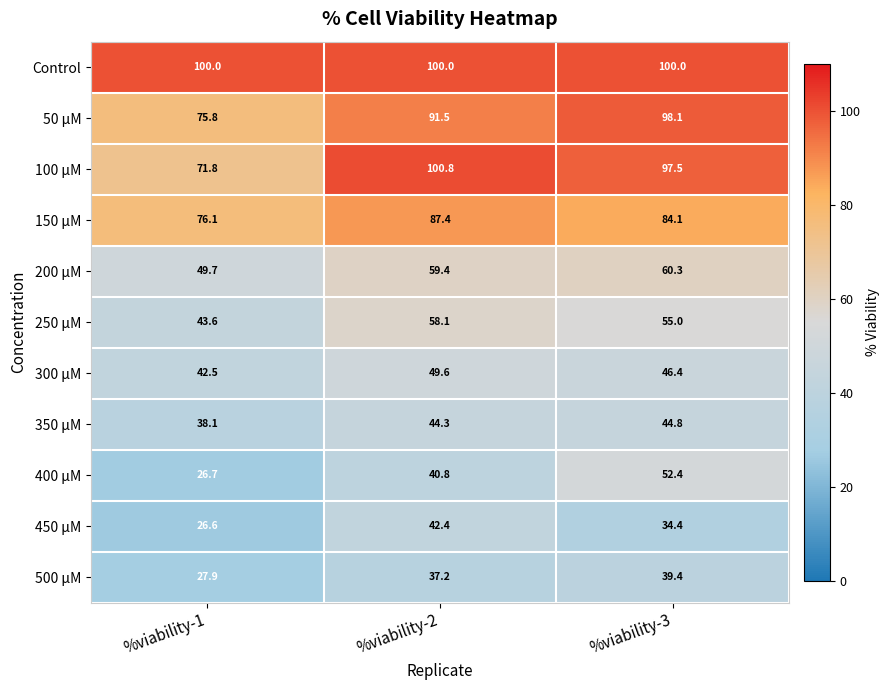

Which label corresponds to the smallest value in the chart?

%viability-1